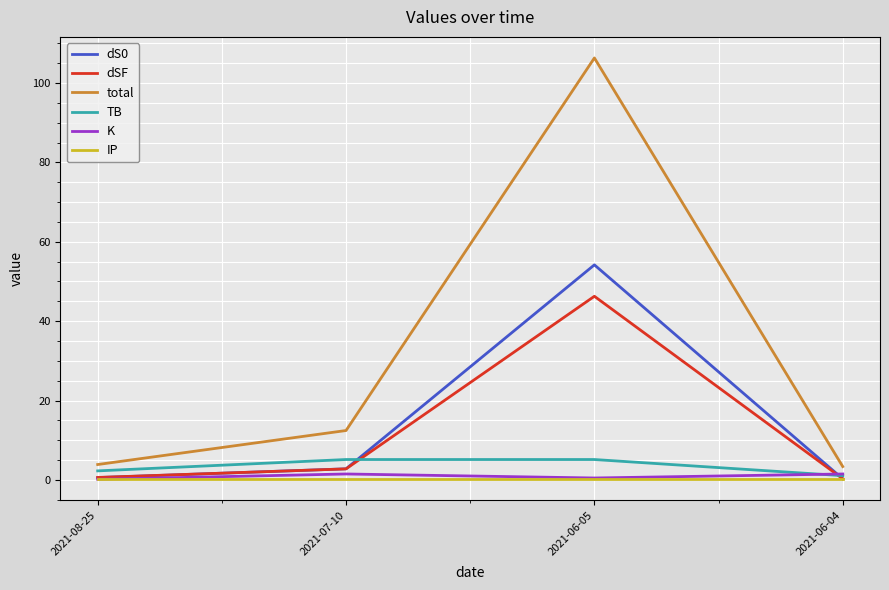

Does the chart have visible grid lines?

Yes